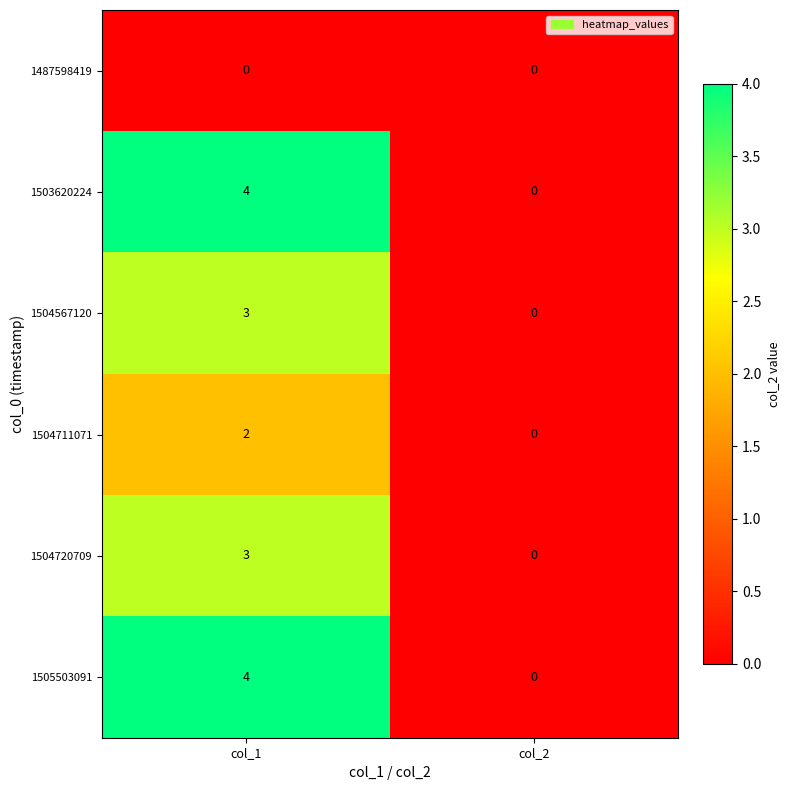

What is the spread (max minus min) of values at col_1?

4